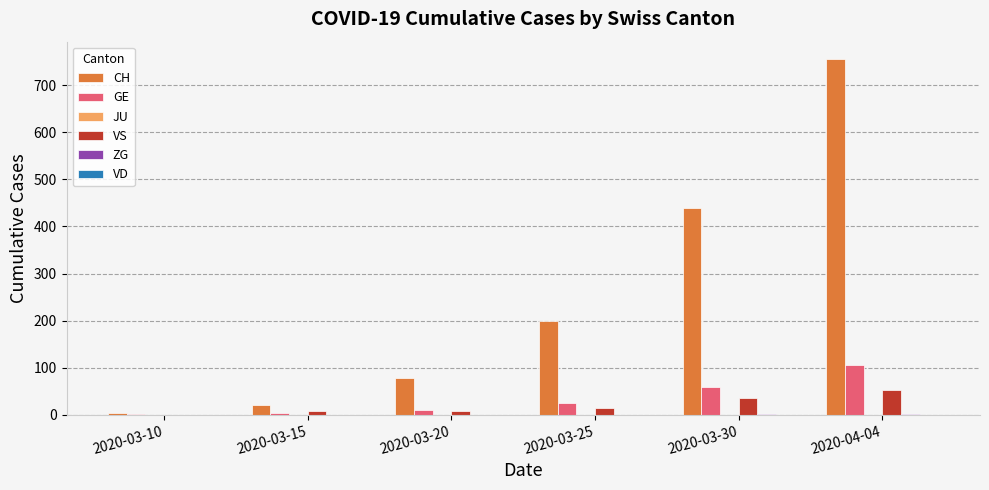

True or false: VS has a value of 11 at 2020-03-30.

False